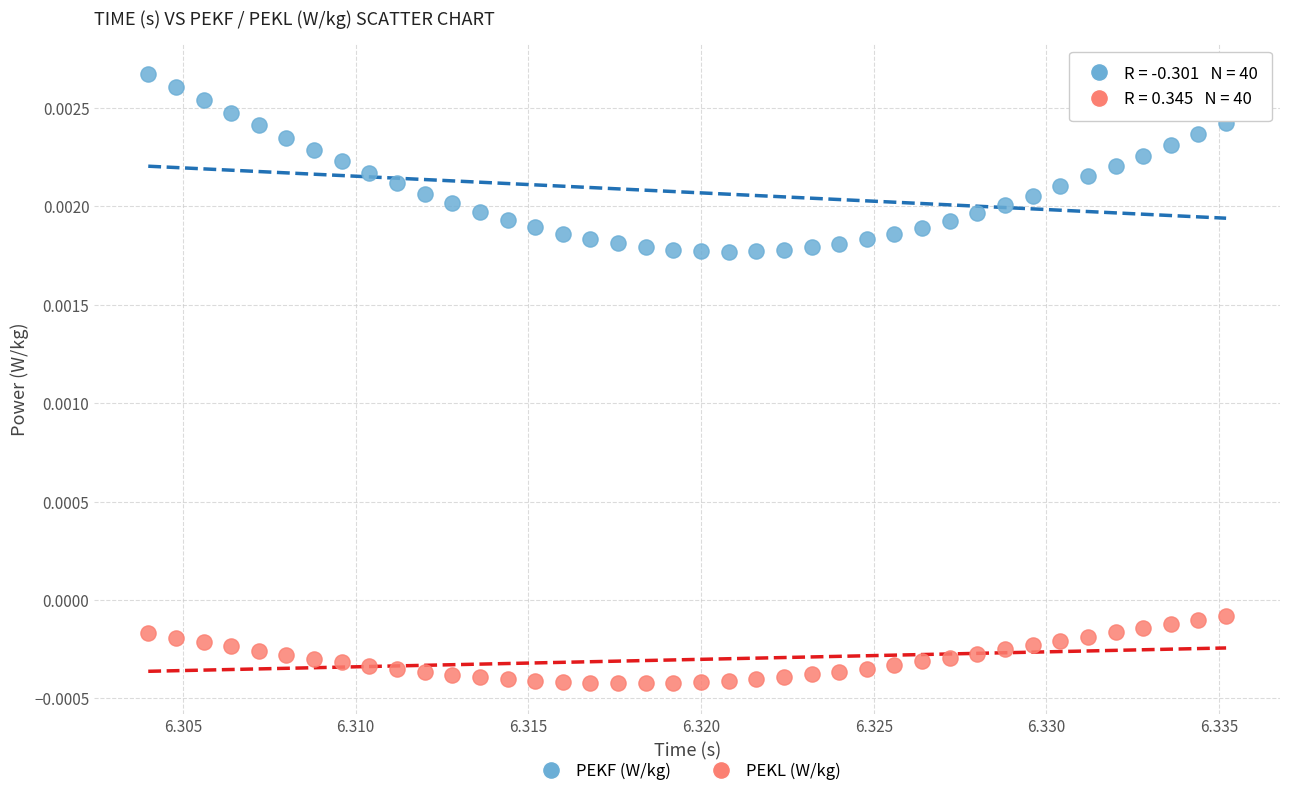

Which series has the largest Y range (max minus min)?

PEKF (W/kg)